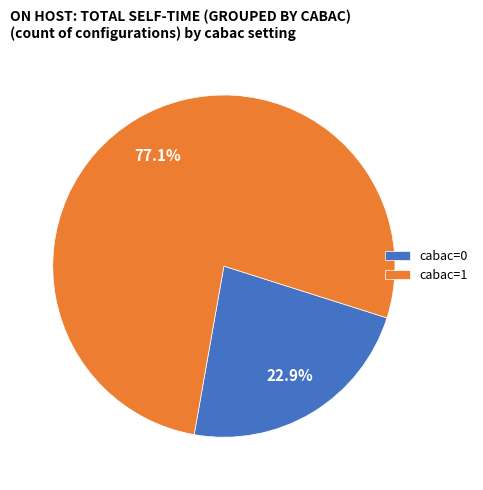

Rank the categories by value from highest to lowest.

cabac=1, cabac=0